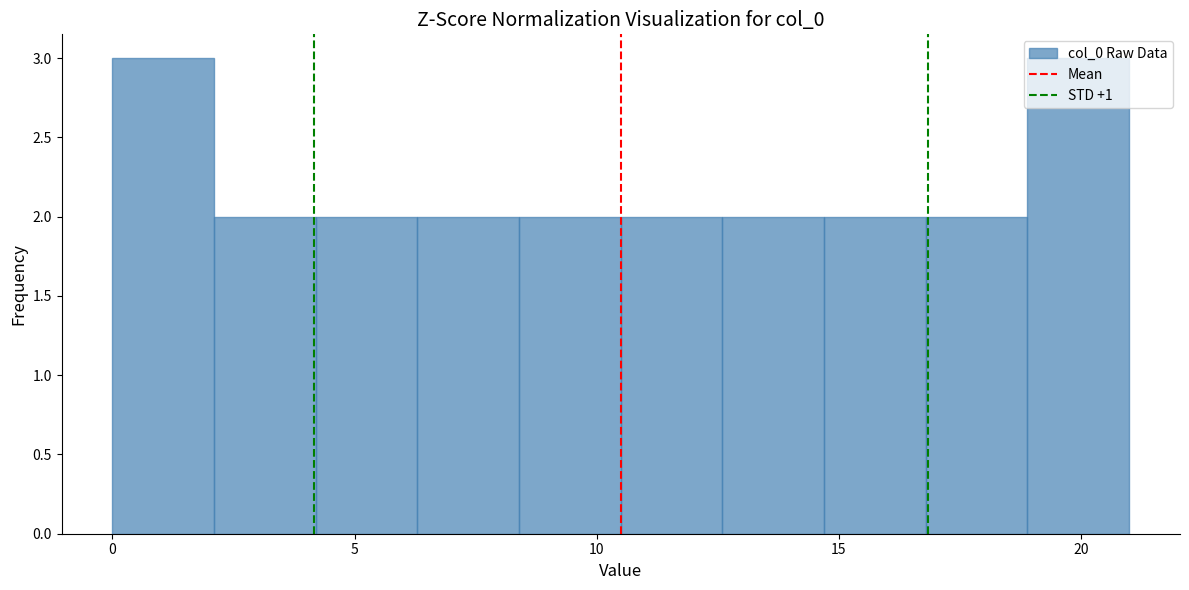

Reading left to right, transcribe this chart: for each bar, give the range it covers on the x-axis and its height. Neither the bar edges nor the heights are printed on the chart, so give them approximately, as read against the axes.

0.0 to 2.1: 3
2.1 to 4.2: 2
4.2 to 6.3: 2
6.3 to 8.4: 2
8.4 to 10.5: 2
10.5 to 12.6: 2
12.6 to 14.7: 2
14.7 to 16.8: 2
16.8 to 18.9: 2
18.9 to 21.0: 3